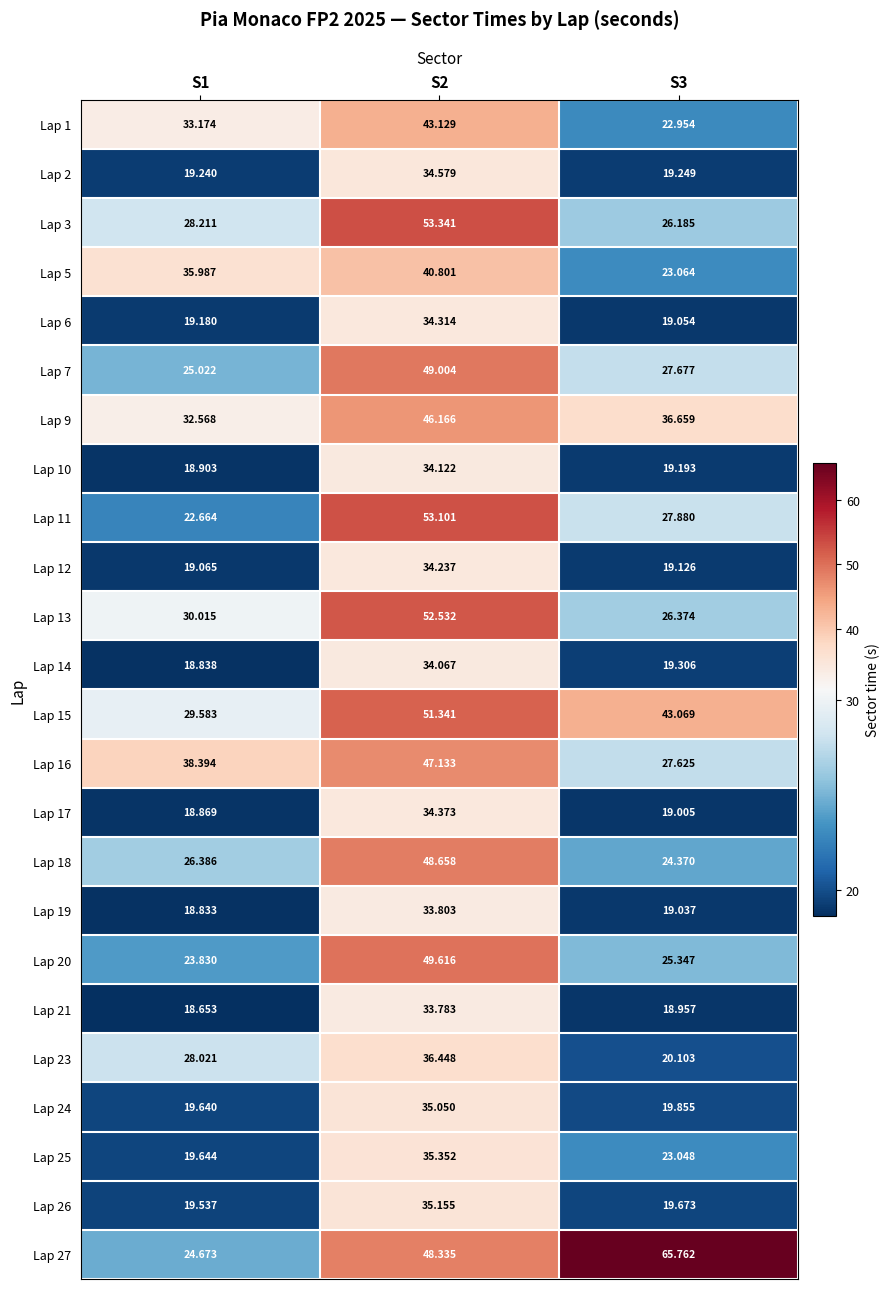

Which category has the highest value across all series?

S3